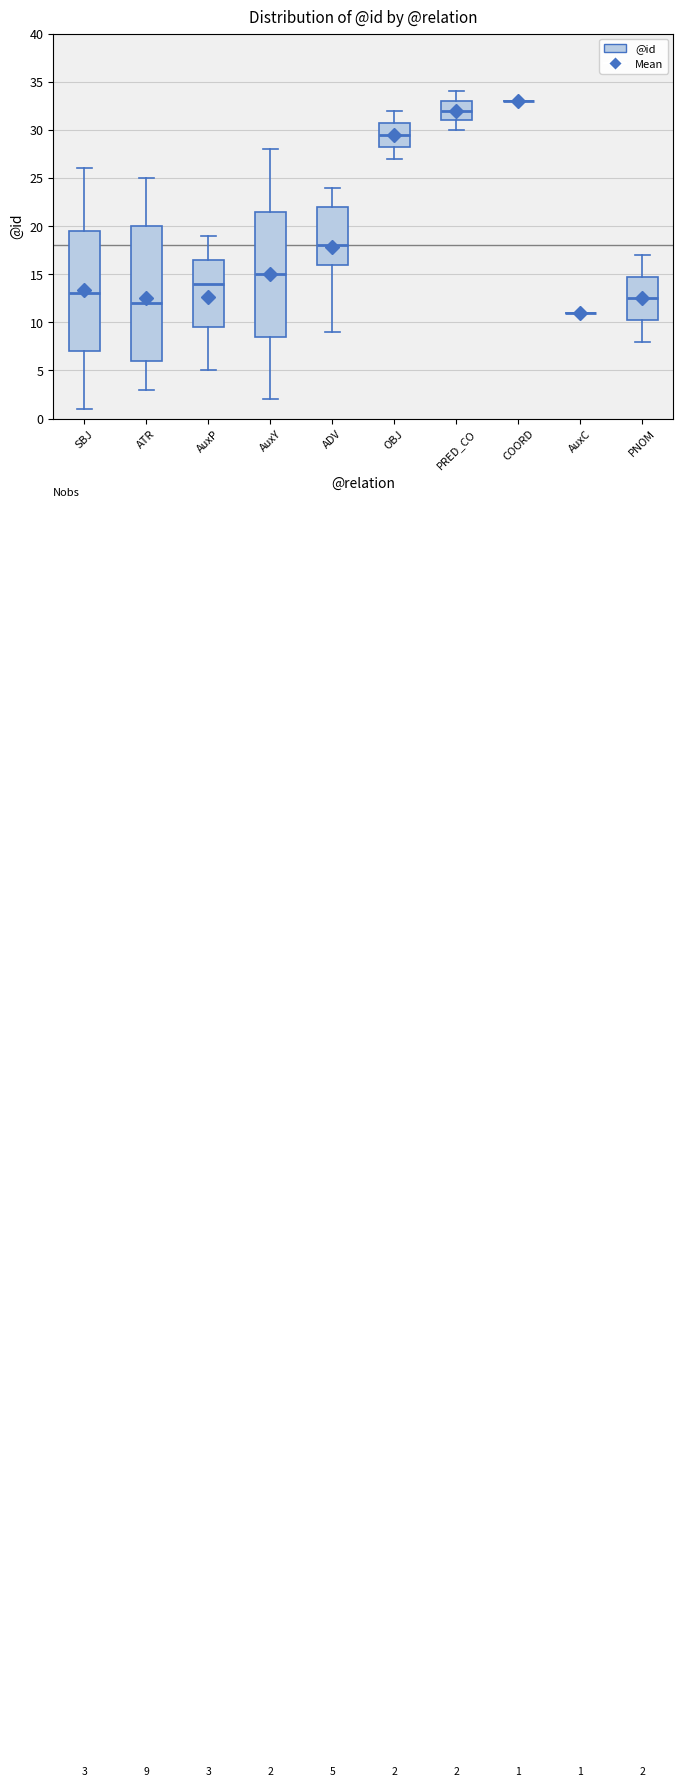

Comparing the boxes themselves (not the whiskers), which one is the tallest?

ATR